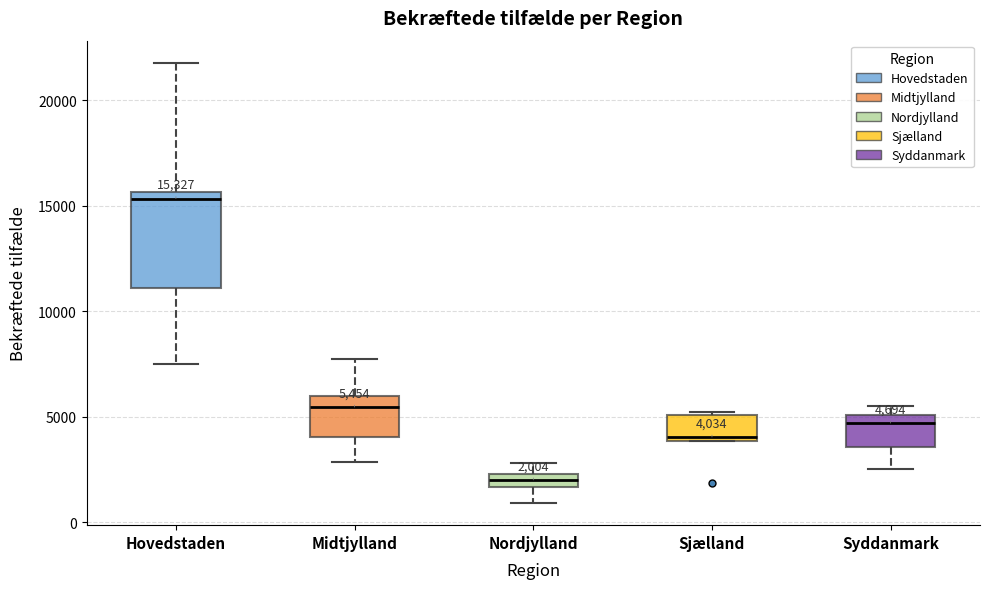

Which box is the tallest, from its lower edge to its upper edge?

Hovedstaden